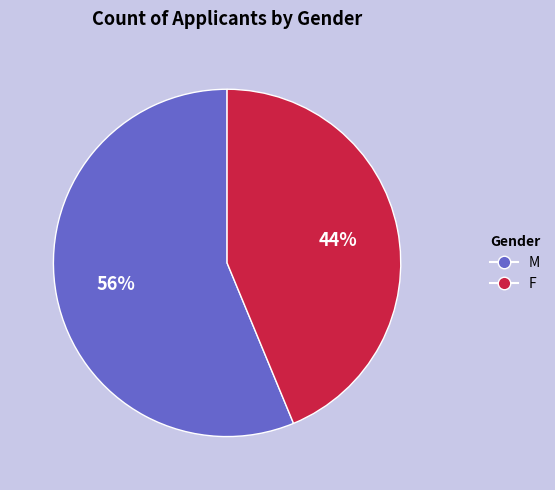

The M slice represents 56% of the pie. True or false?

True